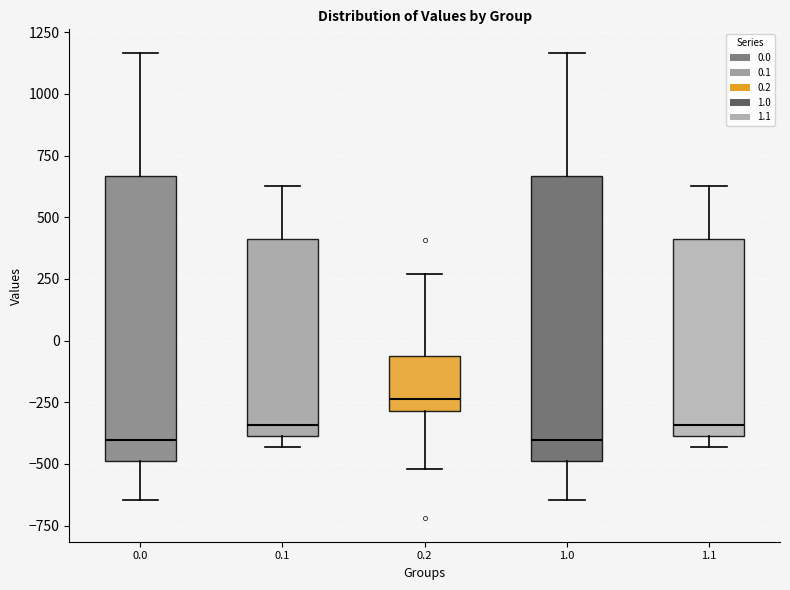

Reading left to right, read every box against the y-axis: the position of its median line, the range the box covers, and the ends of its whiskers. The values are not printed on the chart, so give them approximately, as read against the axis.

0.0: median -400, box -500 to 650, whiskers -650 to 1150
0.1: median -350, box -400 to 400, whiskers -450 to 650
0.2: median -250, box -300 to -50, whiskers -500 to 250
1.0: median -400, box -500 to 650, whiskers -650 to 1150
1.1: median -350, box -400 to 400, whiskers -450 to 650